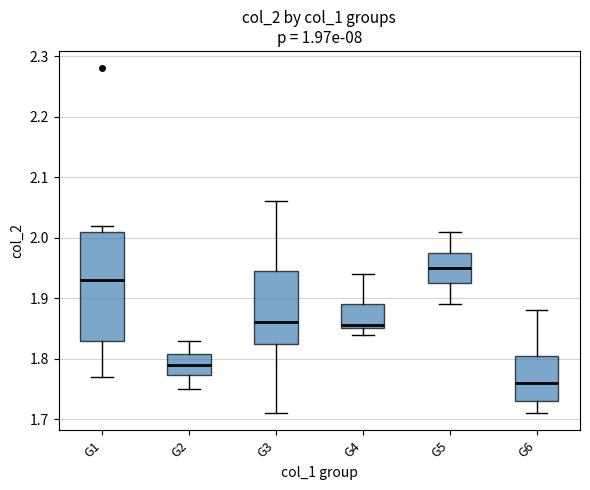

Comparing the boxes themselves (not the whiskers), which one is the tallest?

G1